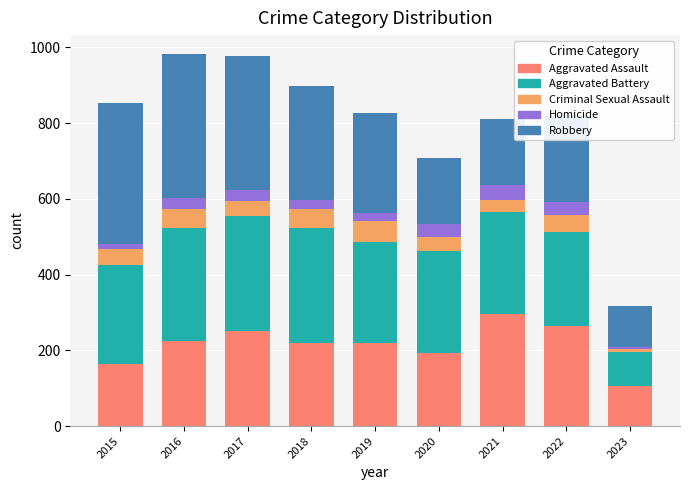

What is the total value across all series at 2016?

983